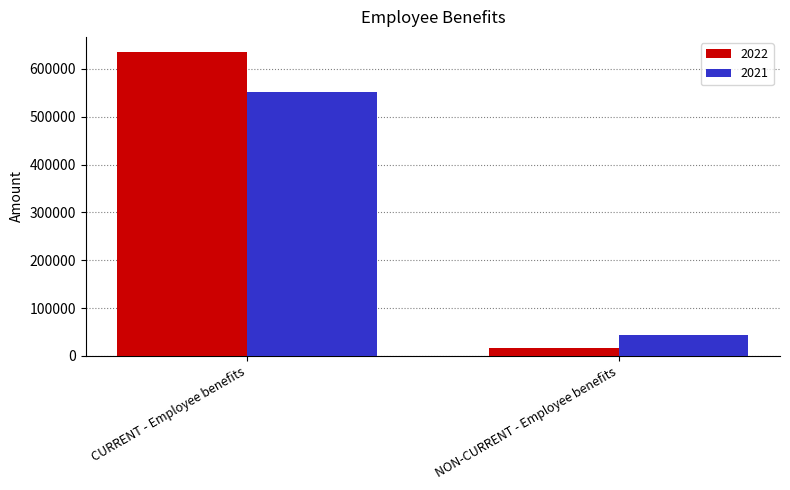

How many bars are there in each group?

2